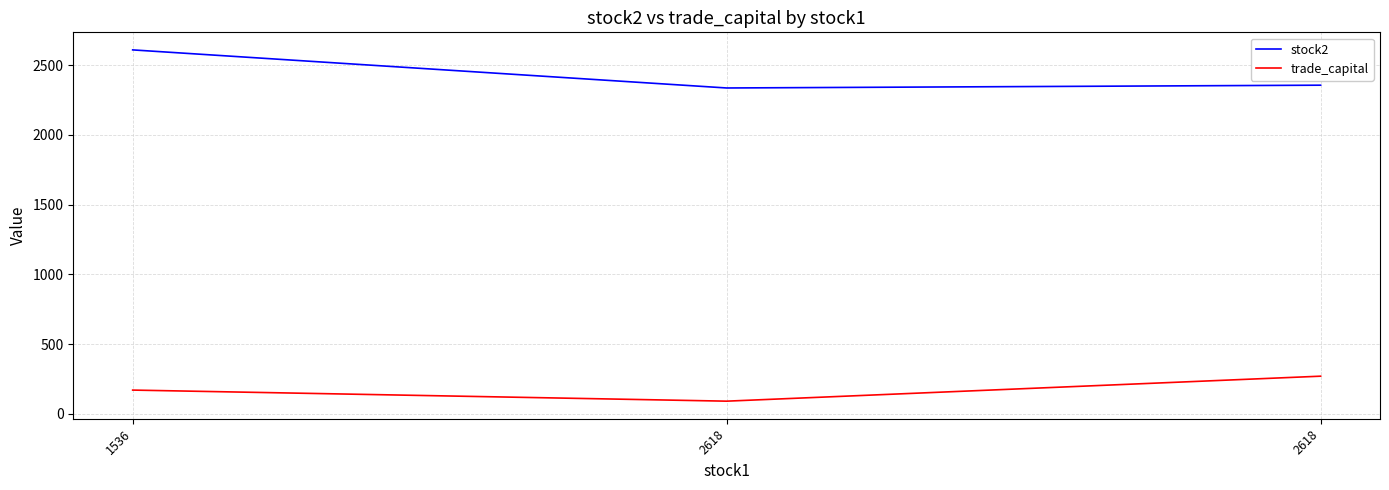

Rank the series by their maximum value, from highest to lowest.

stock2, trade_capital